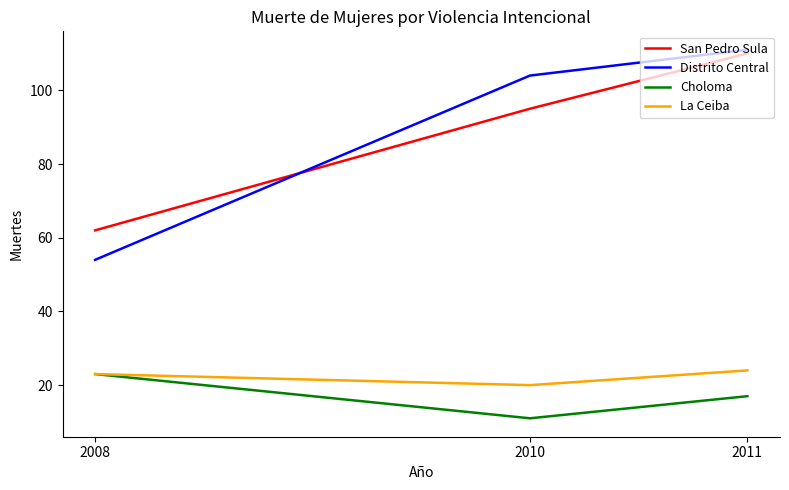

Count the number of categories in the chart.

3